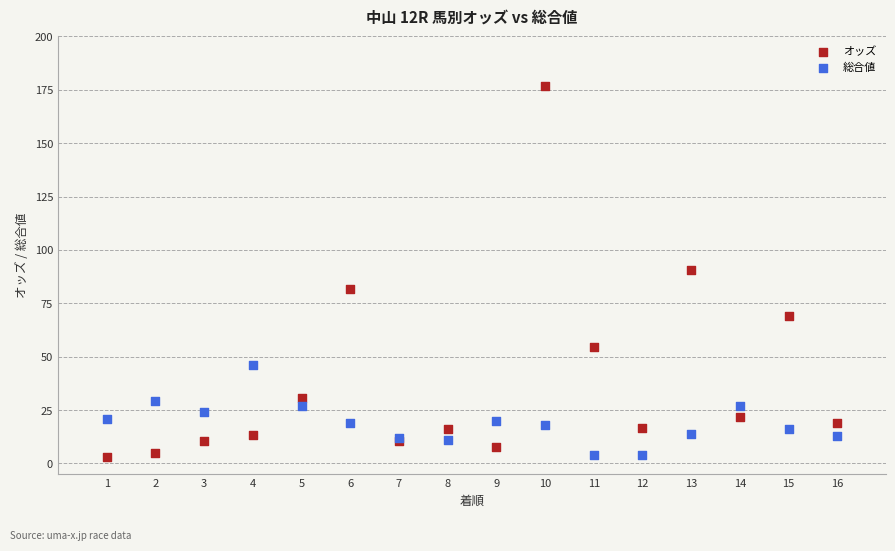

Which series contains the highest Y value?

オッズ